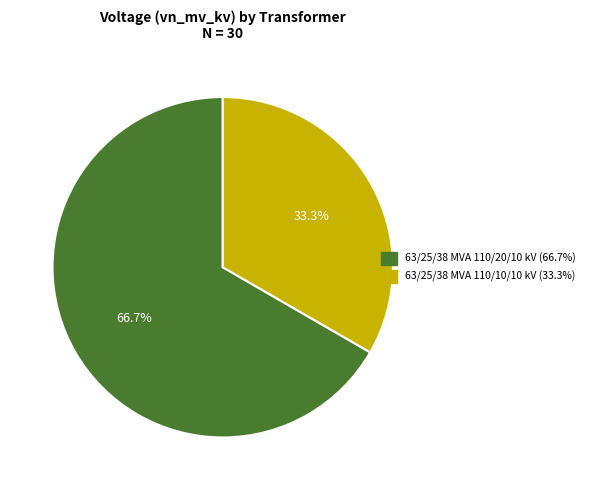

Is there a majority slice in this chart?

Yes